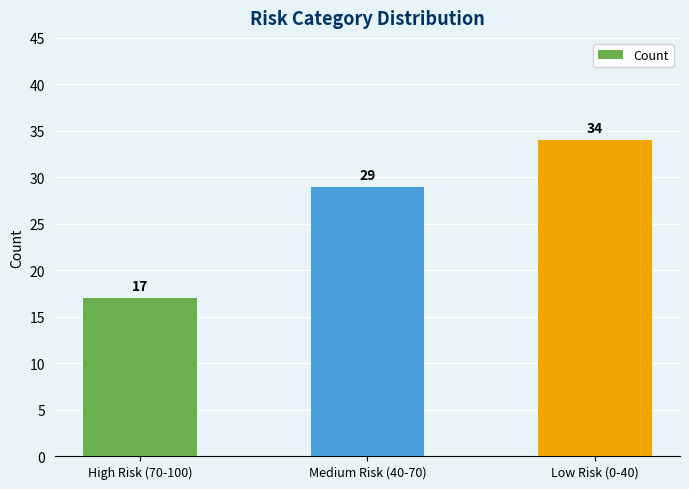

What is the label of the 1st bar from the left?

High Risk (70-100)